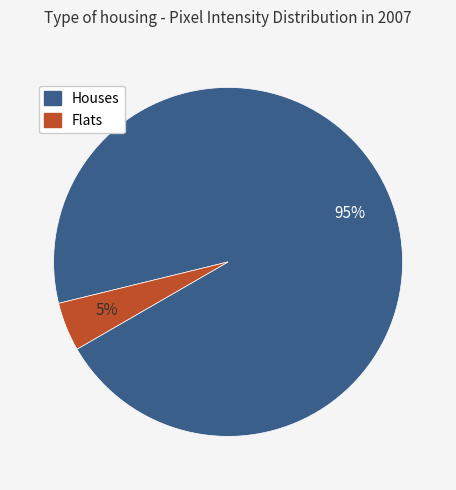

Does any single category account for the majority?

Yes